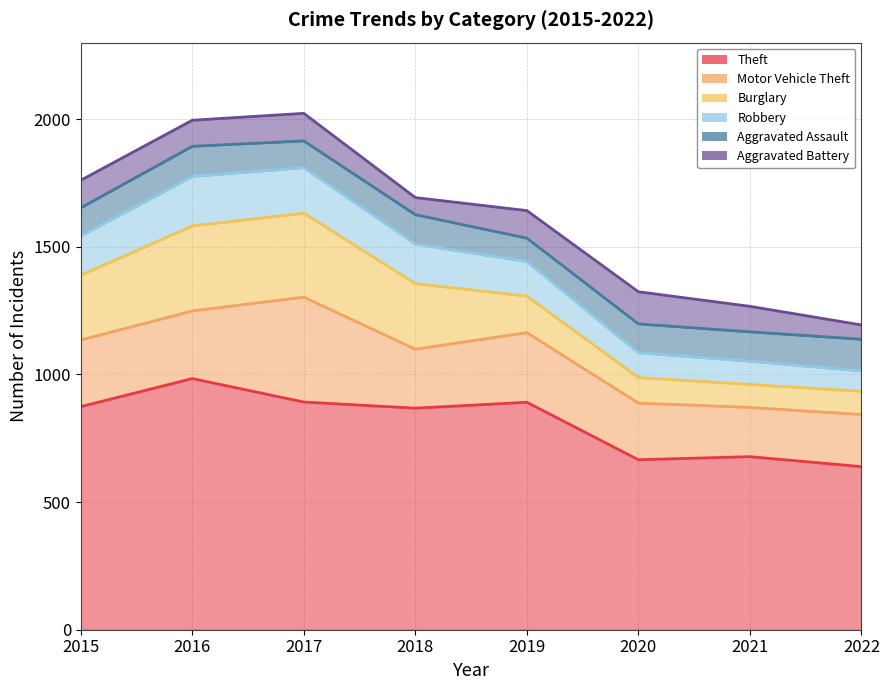

Where is the first local maximum for Aggravated Battery?

2017